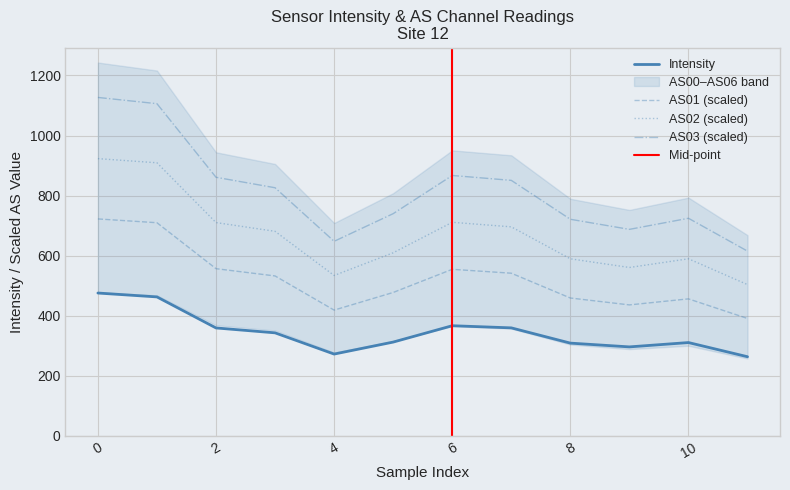

True or false: AS03 (scaled) has a value of 1126.8 at 0.

True